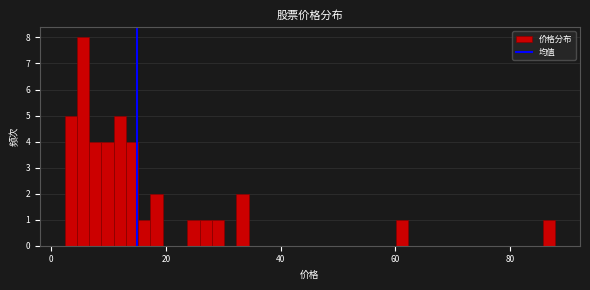

Read against the x-axis, roughly where is the centre of the tallest bar?

6